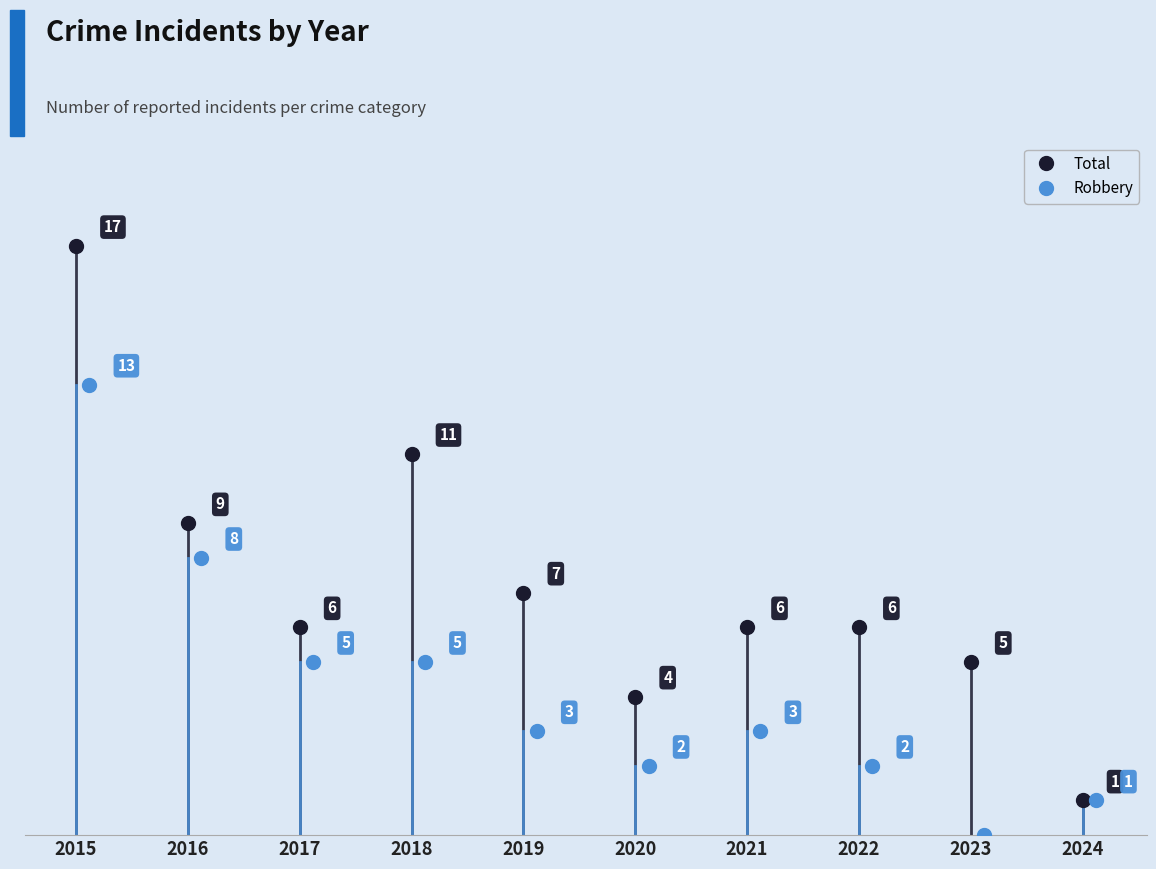

Which series changed the most between 2017 and 2018?

Total